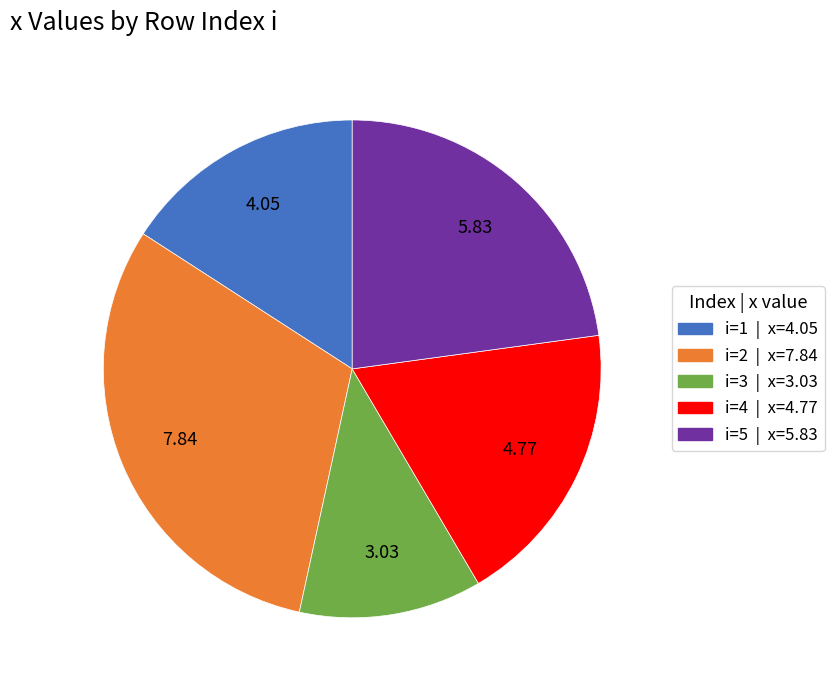

Is there any slice that represents more than half of the pie?

No